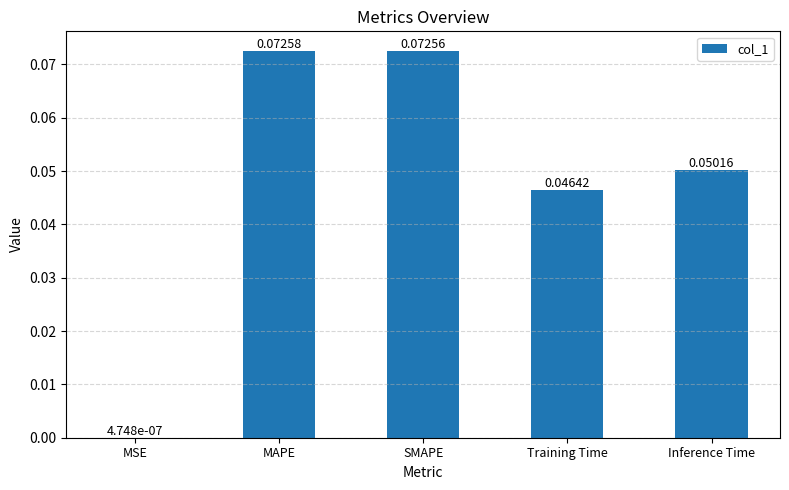

Are the bars horizontal?

No